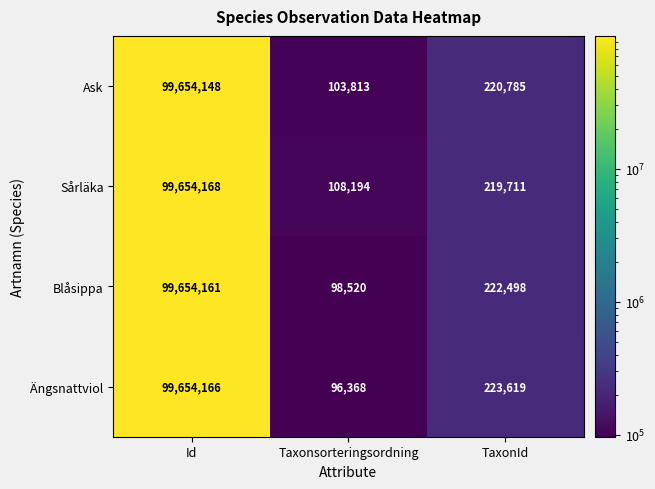

Where does the Blåsippa series first go above 222498?

Id